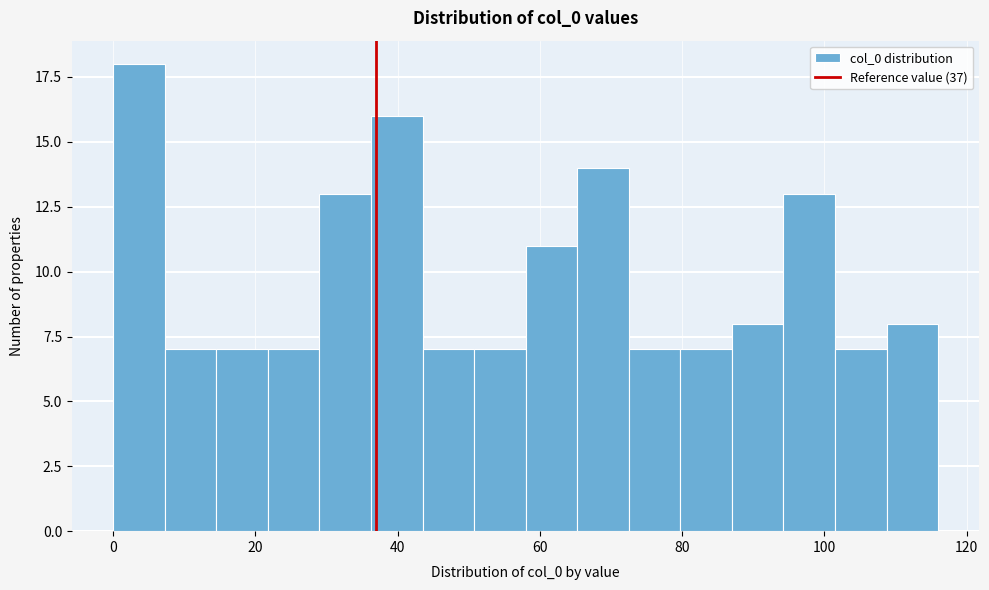

Around what value on the x-axis is the tallest bar? Give the approximate position of its centre, as read against the axis.

4